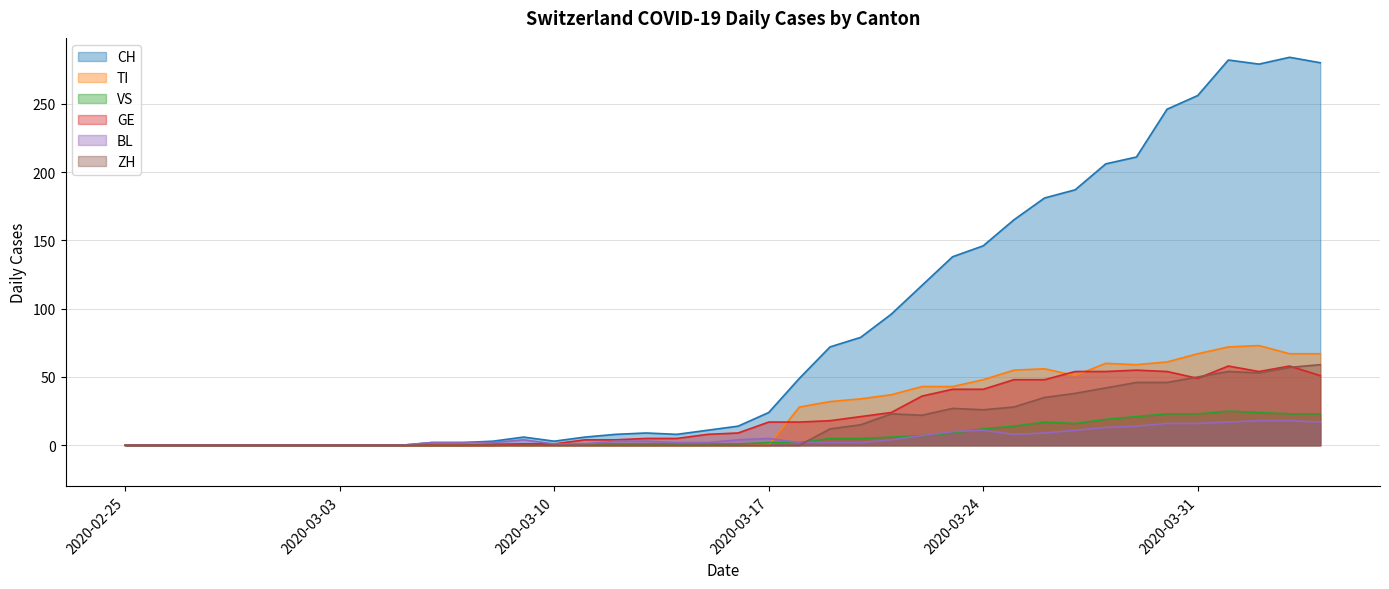

Which label corresponds to the smallest value in the chart?

2020-02-25